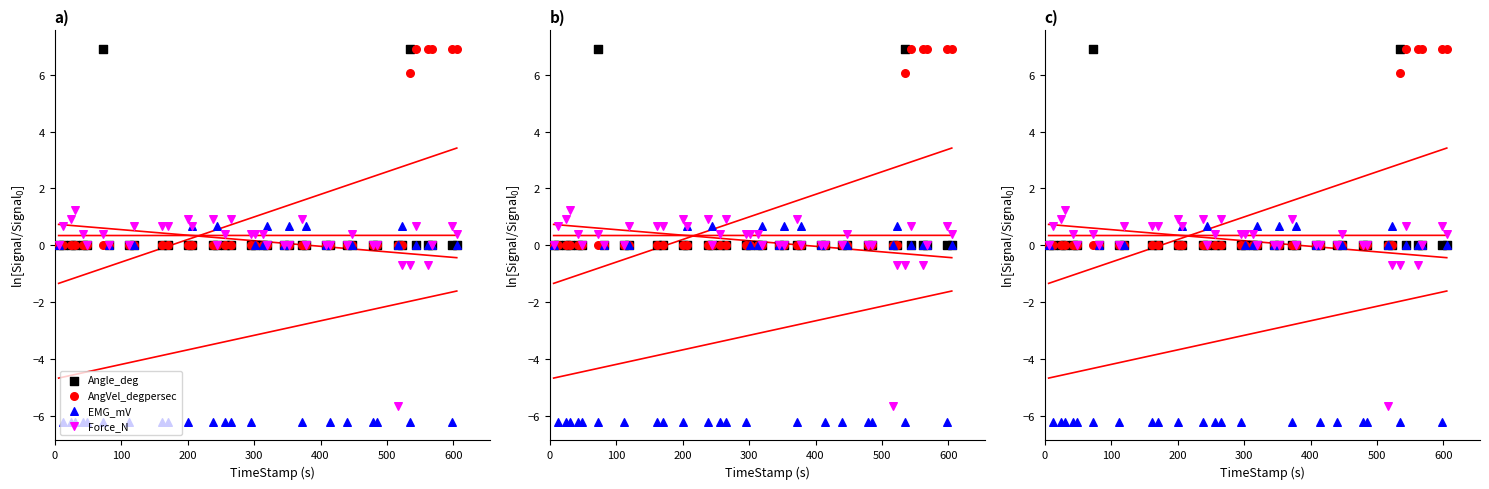

Which series contains the lowest Y value?

EMG_mV